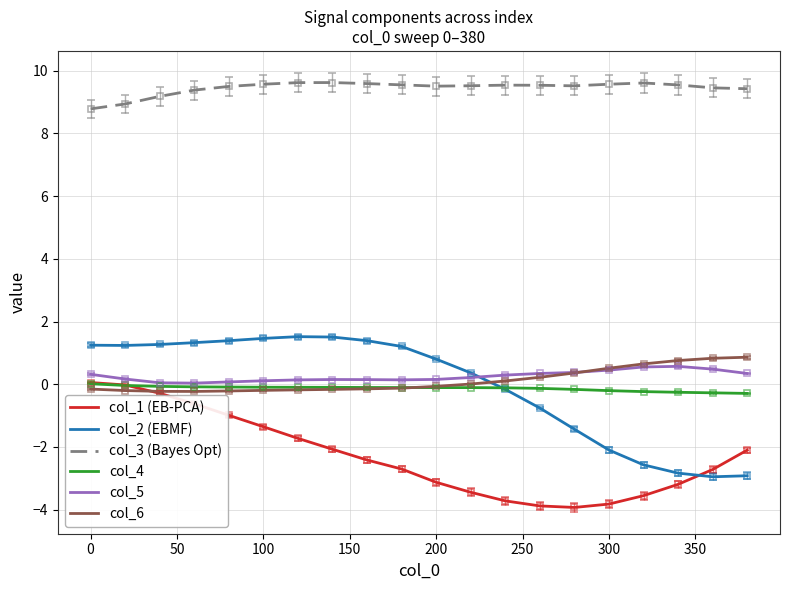

Which series has the largest total across all categories?

col_3 (Bayes Opt)